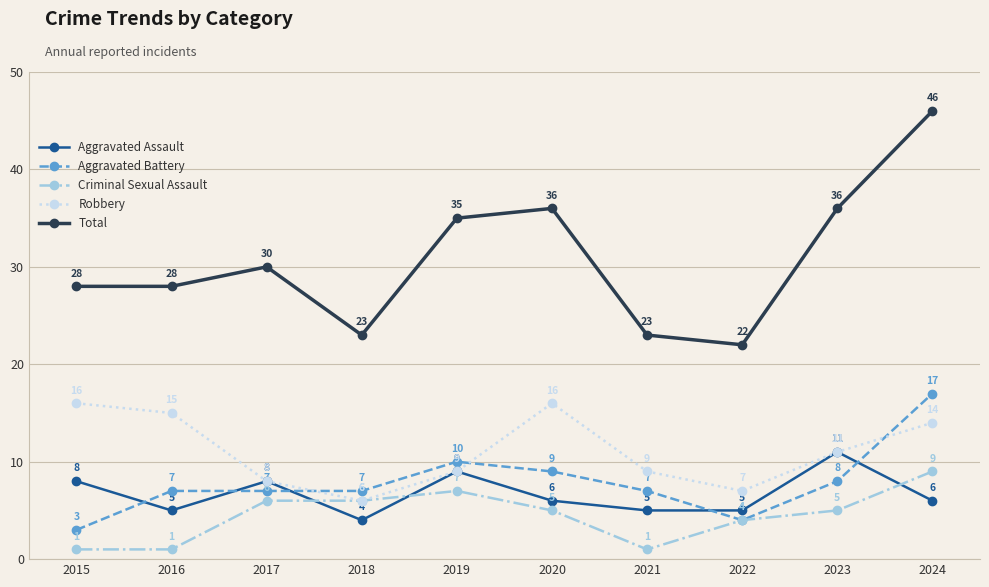

Reading left to right, transcribe all the data shown in this chart.

Aggravated Assault: 2015=8	2016=5	2017=8	2018=4	2019=9	2020=6	2021=5	2022=5	2023=11	2024=6
Aggravated Battery: 2015=3	2016=7	2017=7	2018=7	2019=10	2020=9	2021=7	2022=4	2023=8	2024=17
Criminal Sexual Assault: 2015=1	2016=1	2017=6	2018=6	2019=7	2020=5	2021=1	2022=4	2023=5	2024=9
Robbery: 2015=16	2016=15	2017=8	2018=6	2019=9	2020=16	2021=9	2022=7	2023=11	2024=14
Total: 2015=28	2016=28	2017=30	2018=23	2019=35	2020=36	2021=23	2022=22	2023=36	2024=46